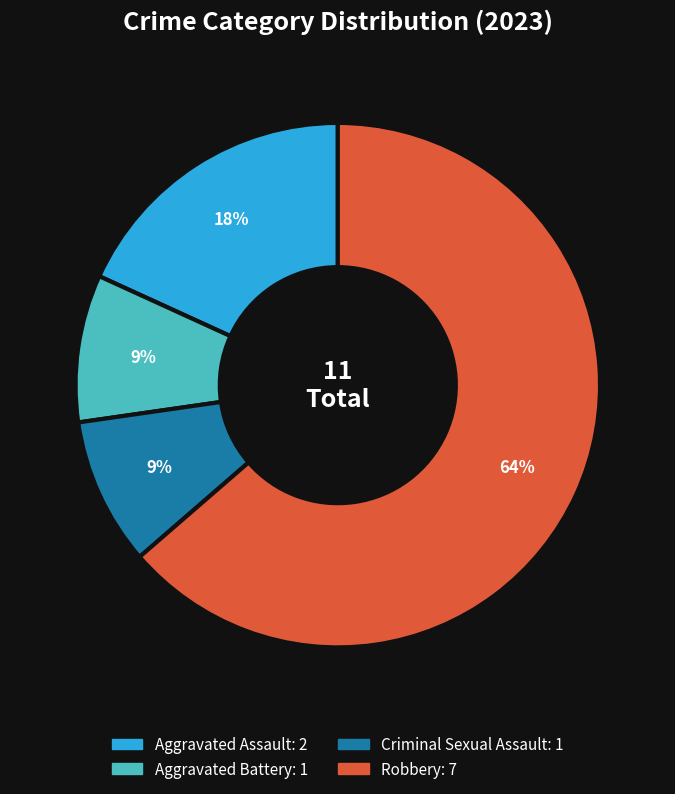

To the nearest percent, what percentage of the pie is Criminal Sexual Assault?

9%